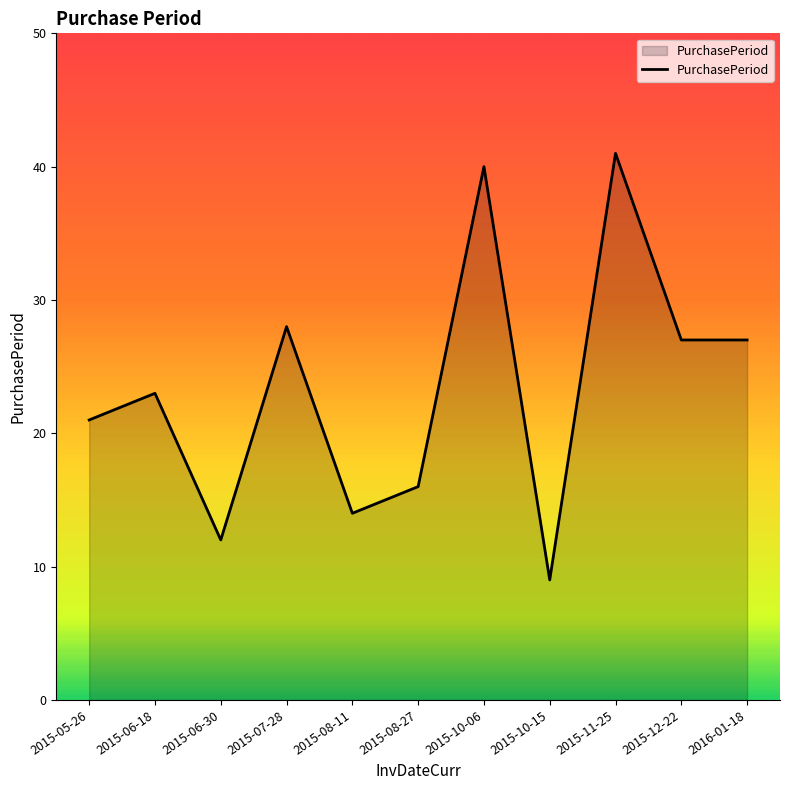

How many lines are shown in the chart?

1